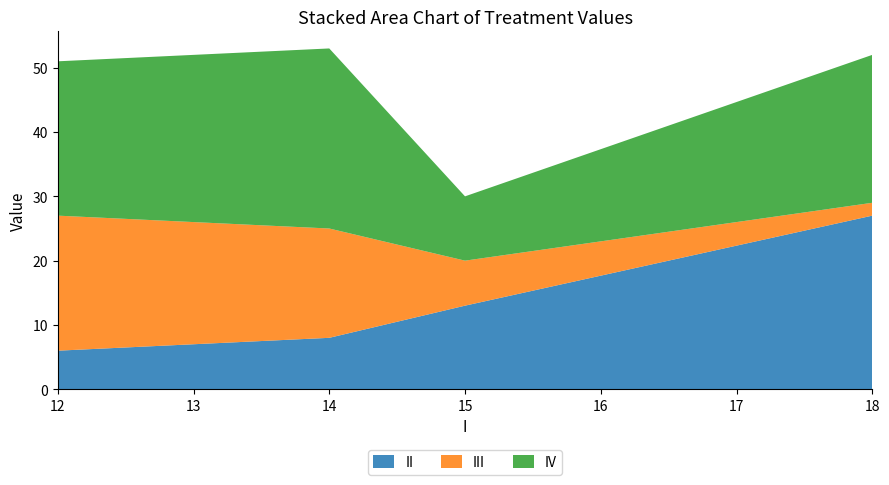

Reading left to right, transcribe all the data shown in this chart.

II: ctrl=13	A=6	B=8	C=27
III: ctrl=7	A=21	B=17	C=2
IV: ctrl=10	A=24	B=28	C=23